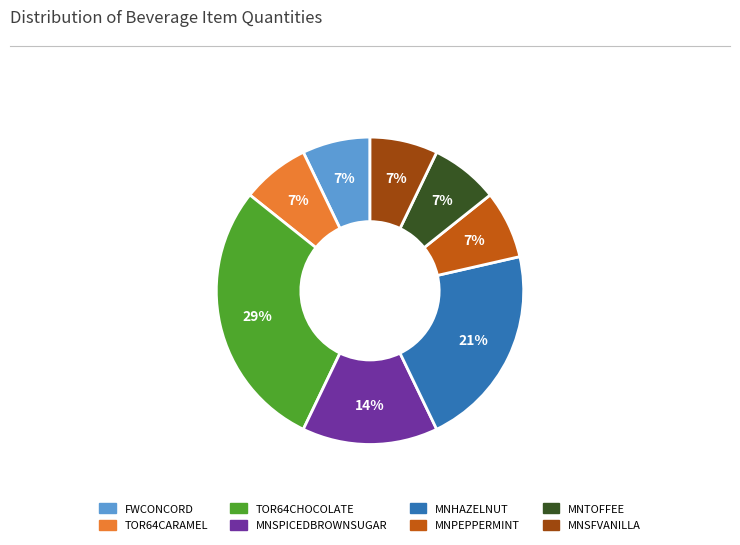

Is there any slice that represents more than half of the pie?

No